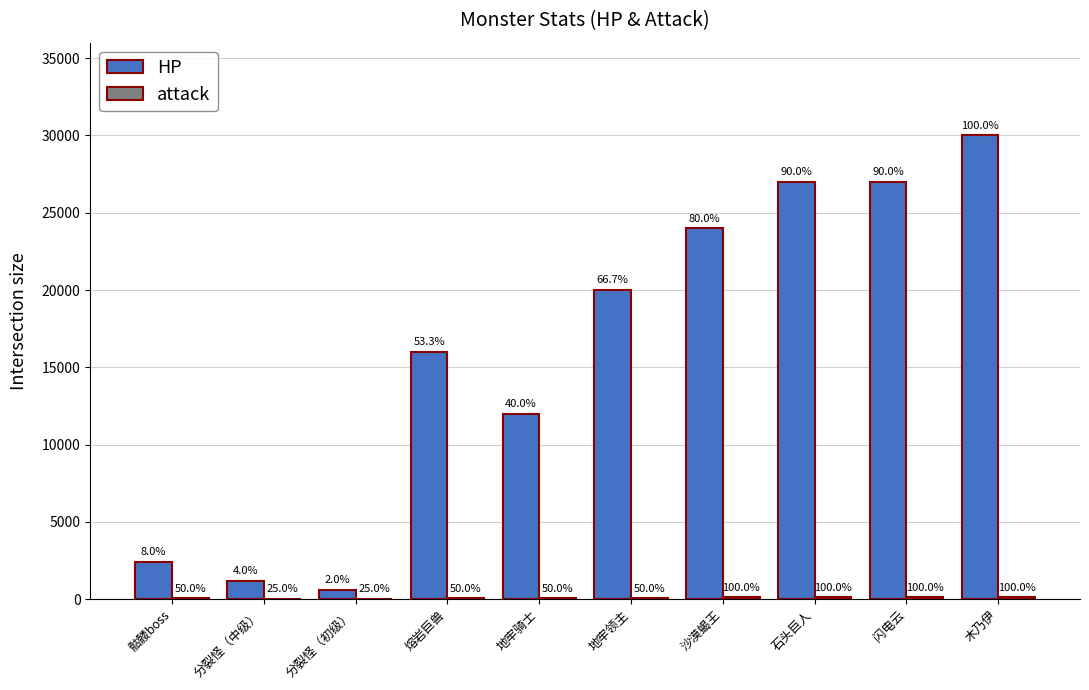

What value does the attack series have at 分裂怪（初级）?

30